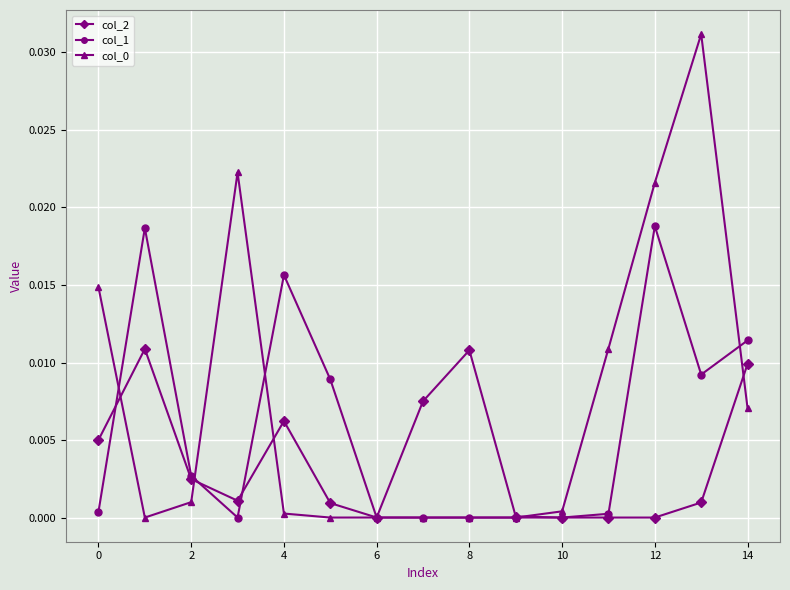

True or false: col_2 has more than 0 points higher than both neighbors.

True